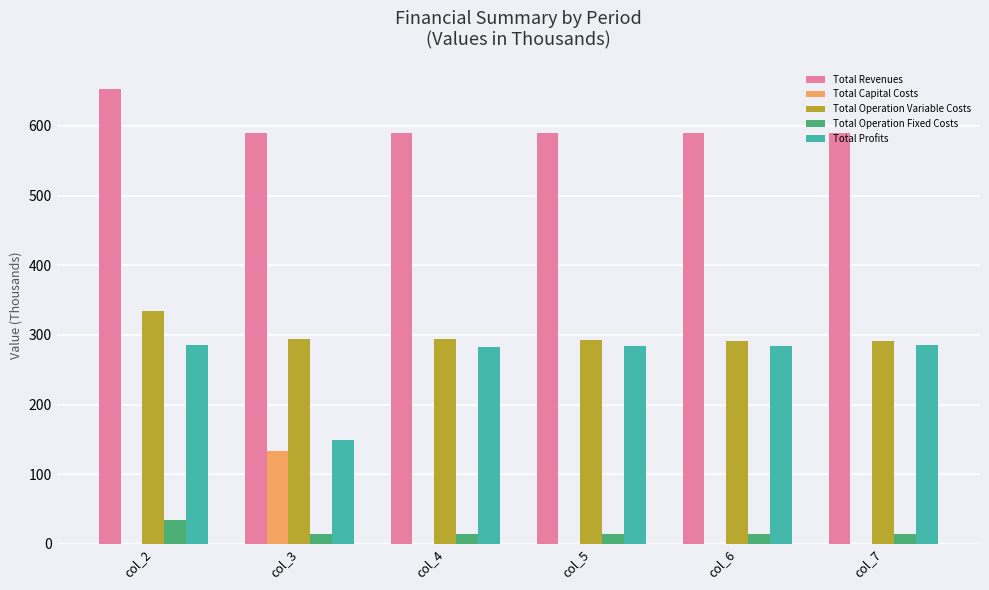

What is the total value across all series at col_6?

1180.8